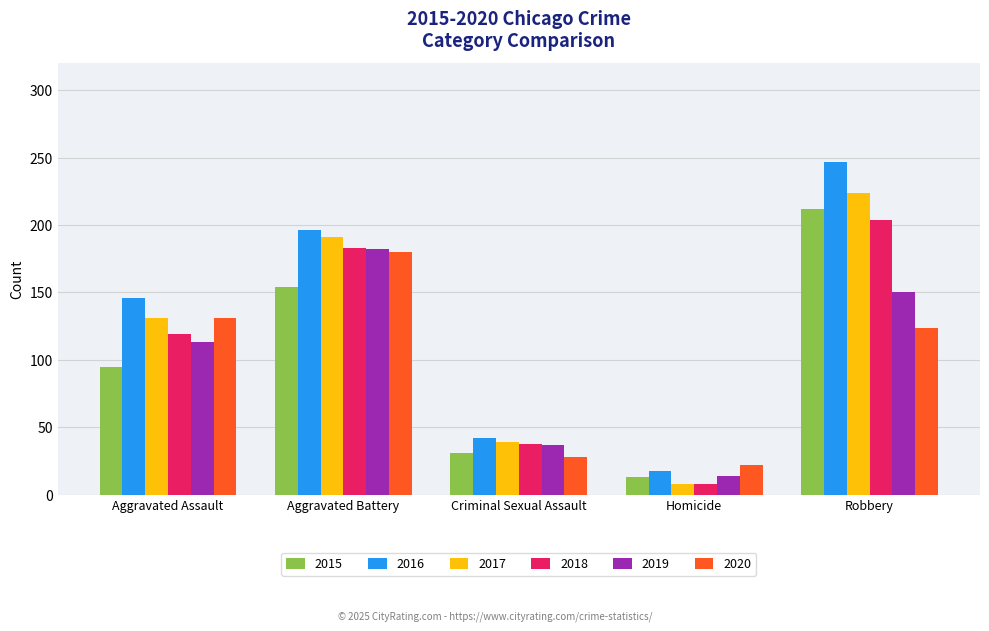

What is the average value of the 2017 series?

119